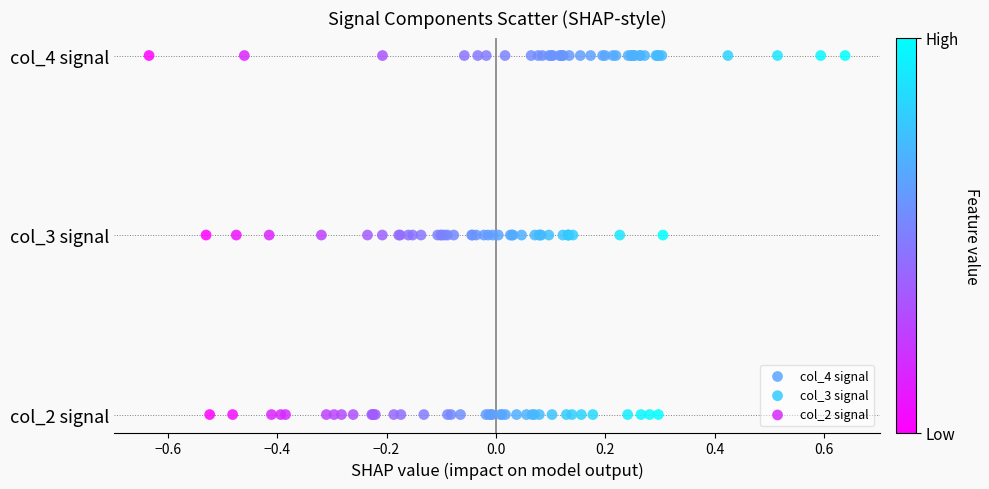

What are all the series names shown in the legend?

col_4 signal, col_3 signal, col_2 signal